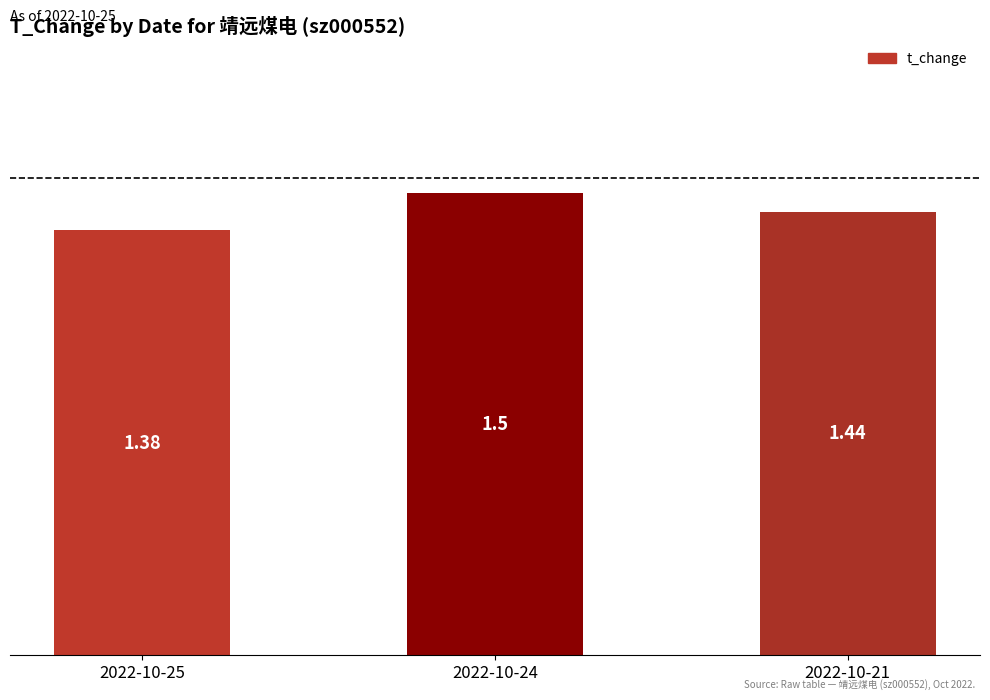

What is the ratio of the value at 2022-10-24 to the value at 2022-10-25?

1.1